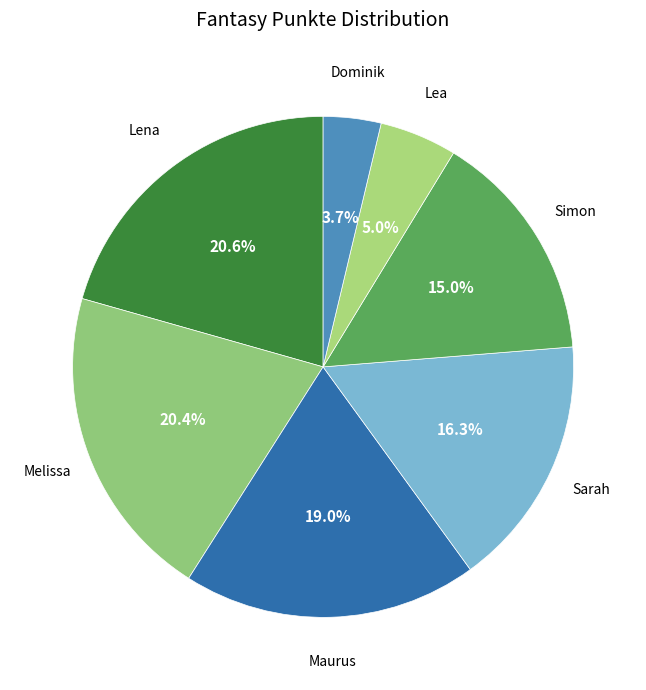

What is the ratio of the value at Melissa to the value at Lena?

1.0